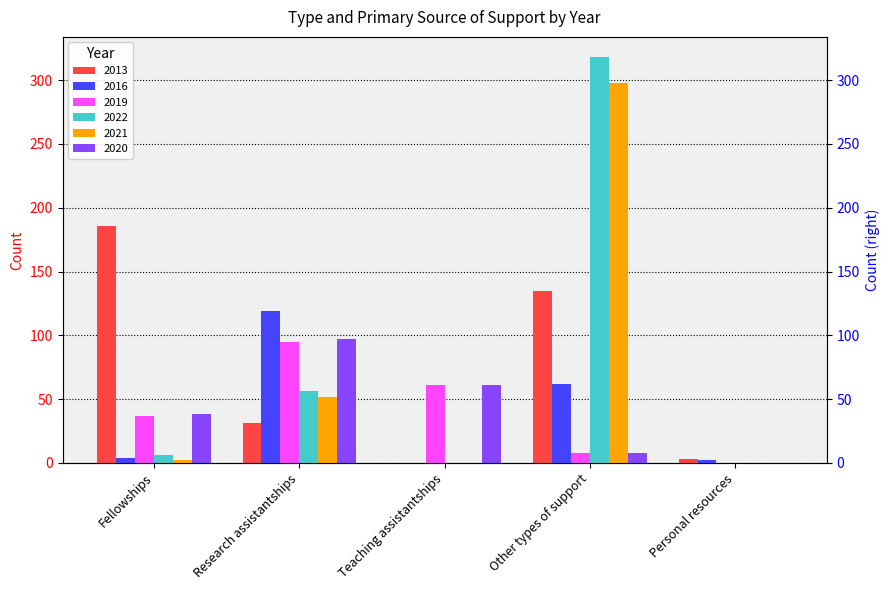

Does the chart contain any negative values?

No